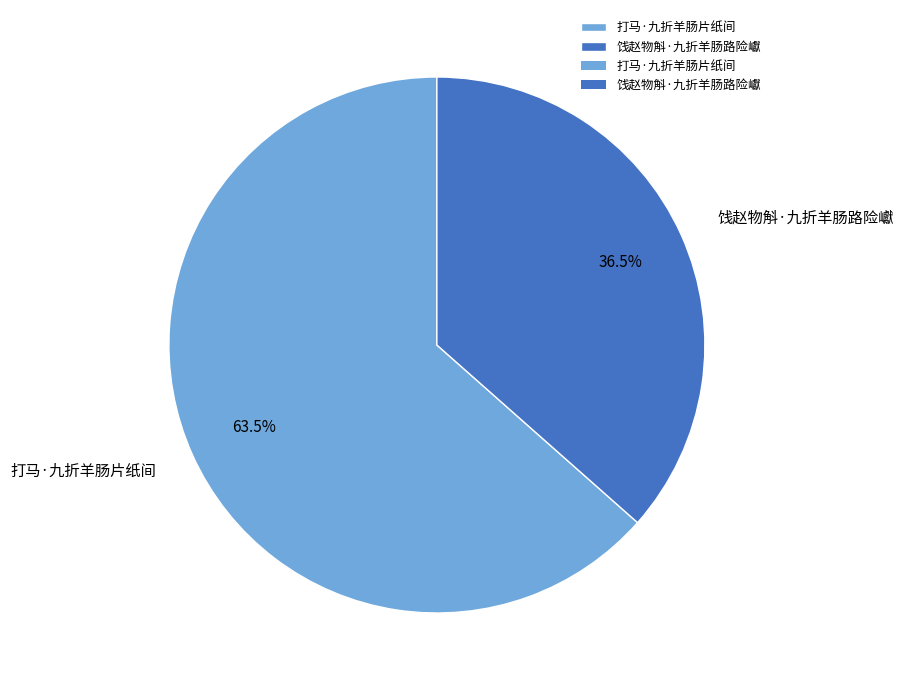

Count the number of slices in the pie.

2